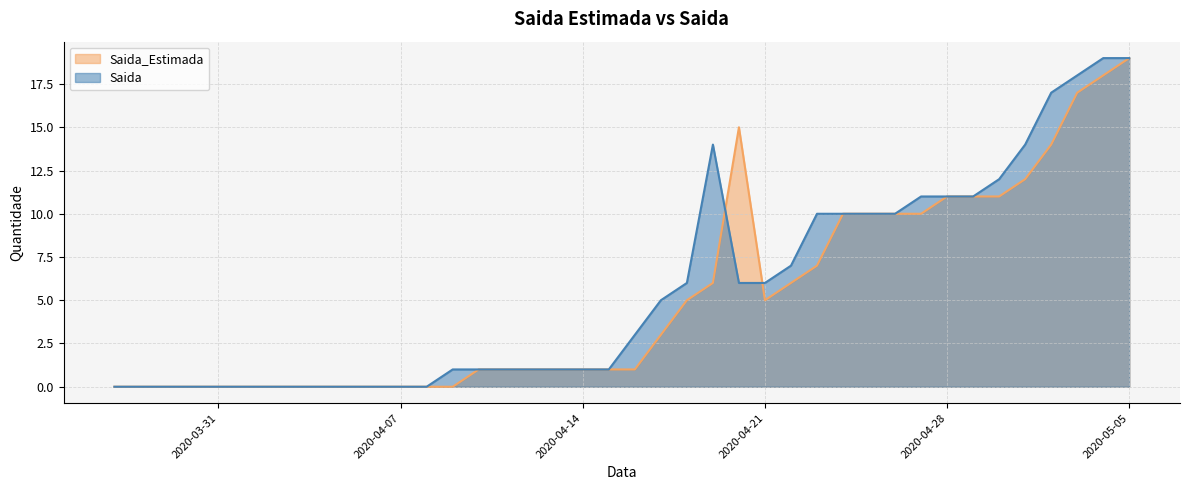

At which category is the sum across all series the highest?

2020-05-05